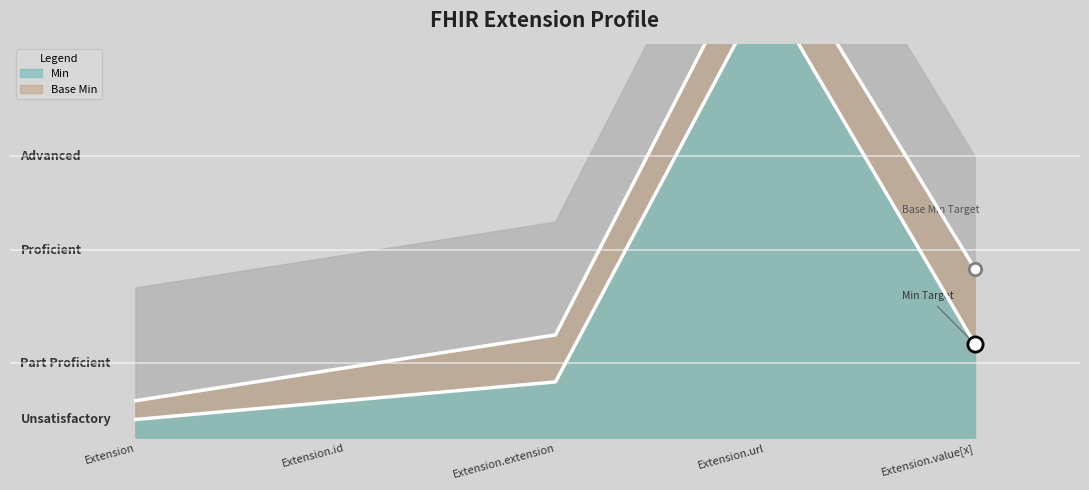

Which has a higher value, Extension.extension or Extension?

Extension.extension